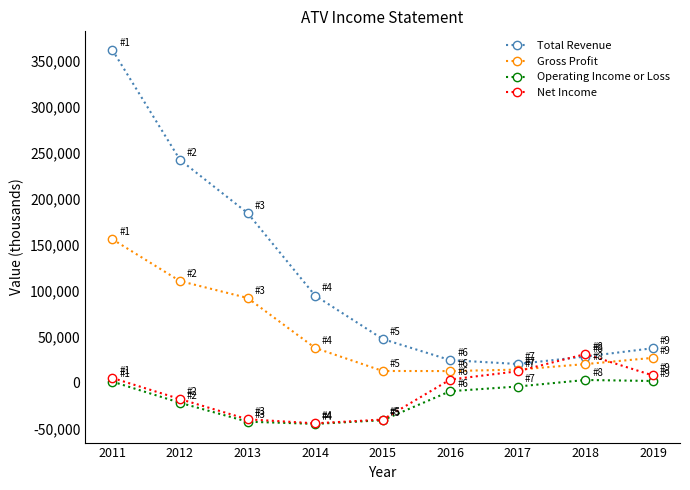

Is the value of Net Income at 2015 greater than the value of Operating Income or Loss at 2011?

No